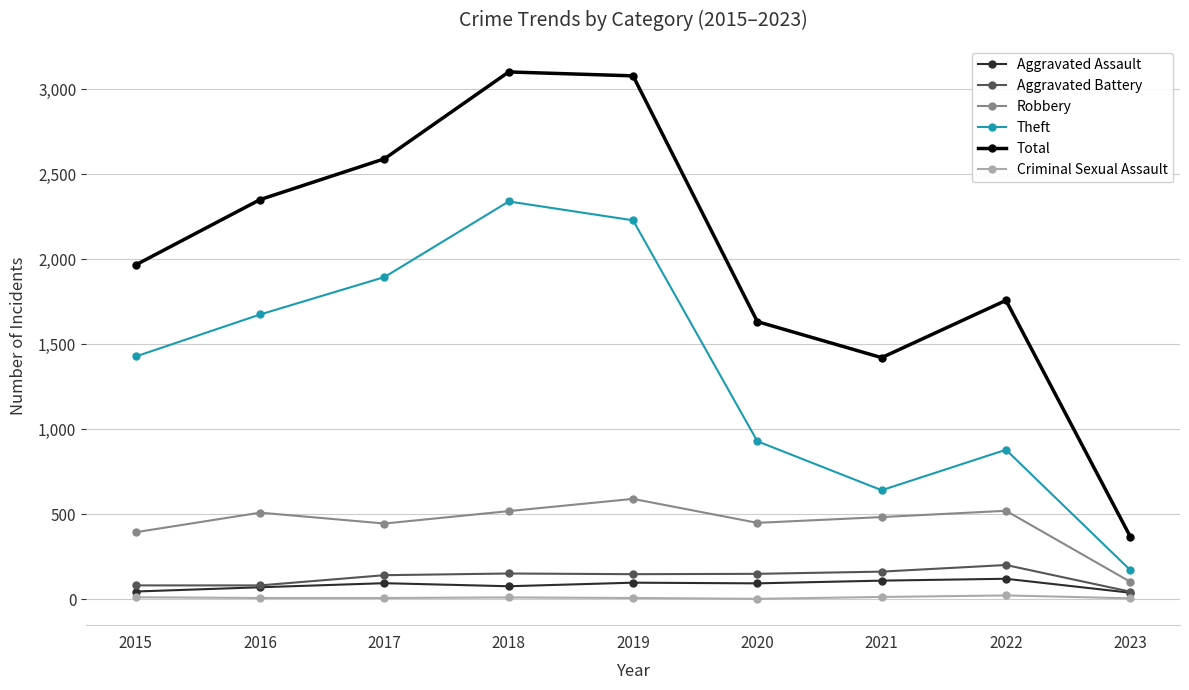

Which series has the largest total across all categories?

Total